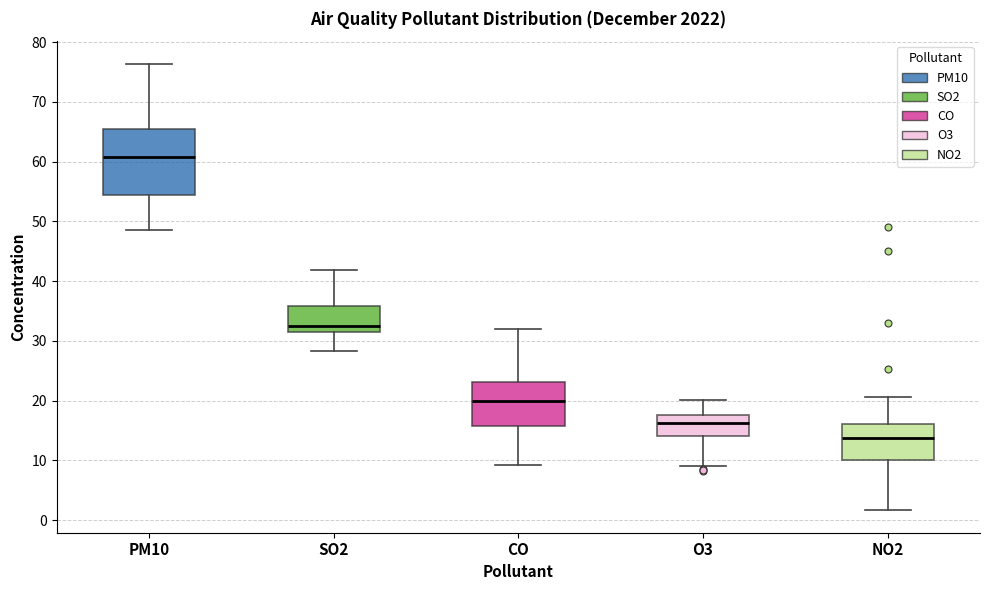

Which box's median line is the highest?

PM10